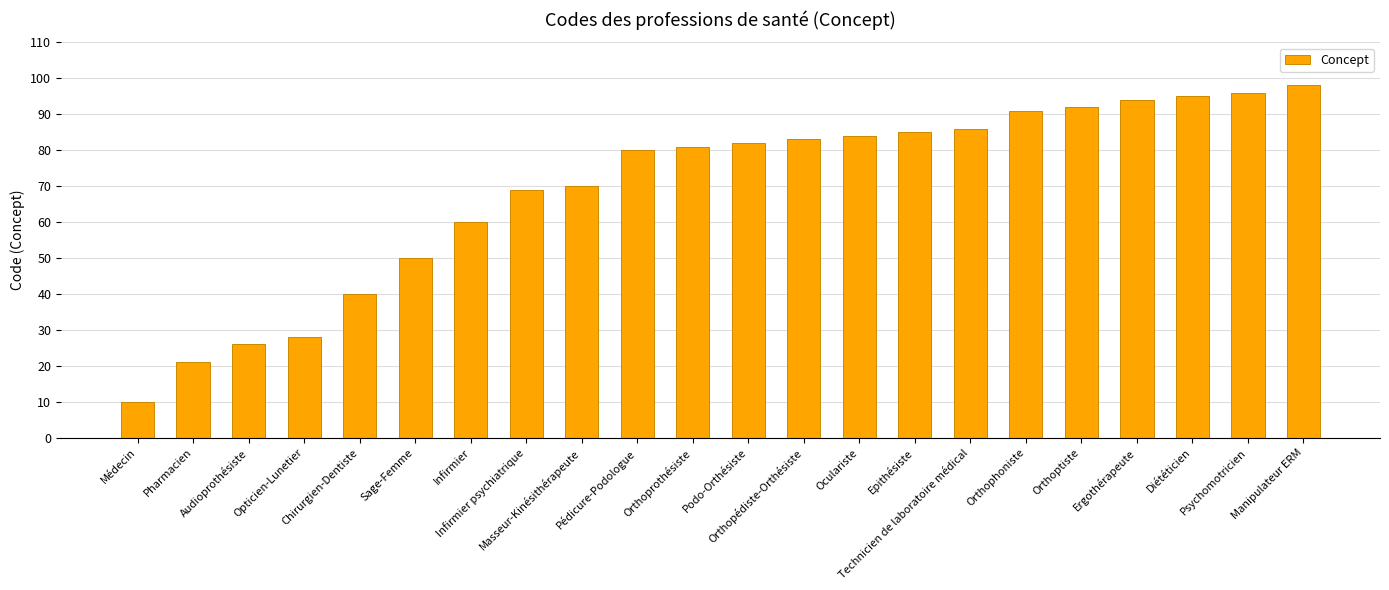

The value at Pédicure-Podologue is 80. True or false?

True